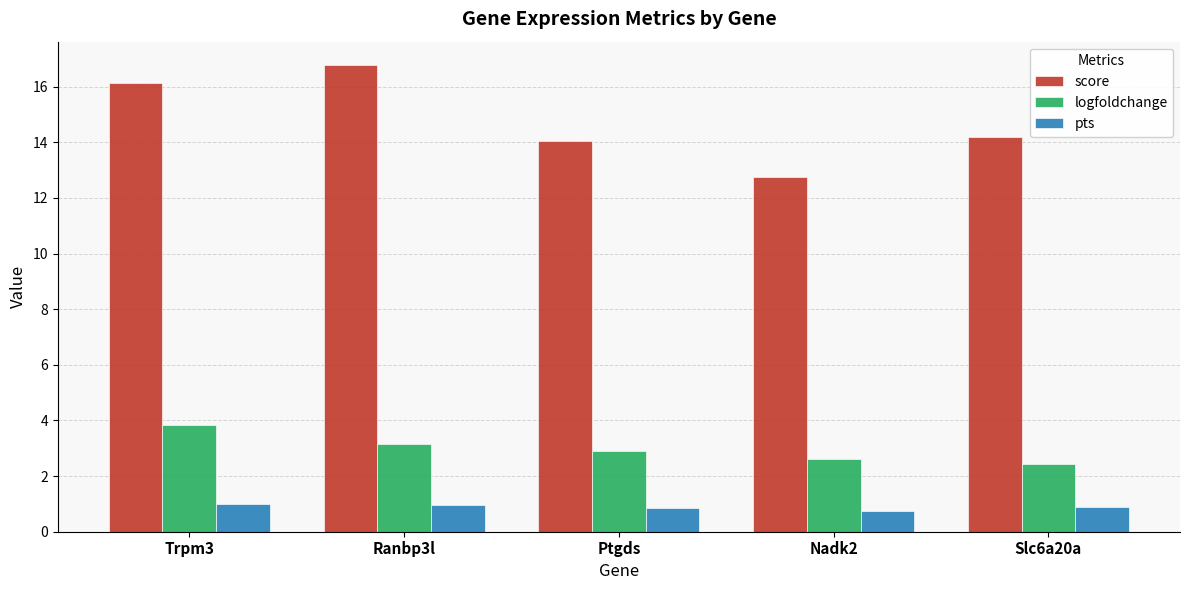

What is the average value of the pts series?

0.9